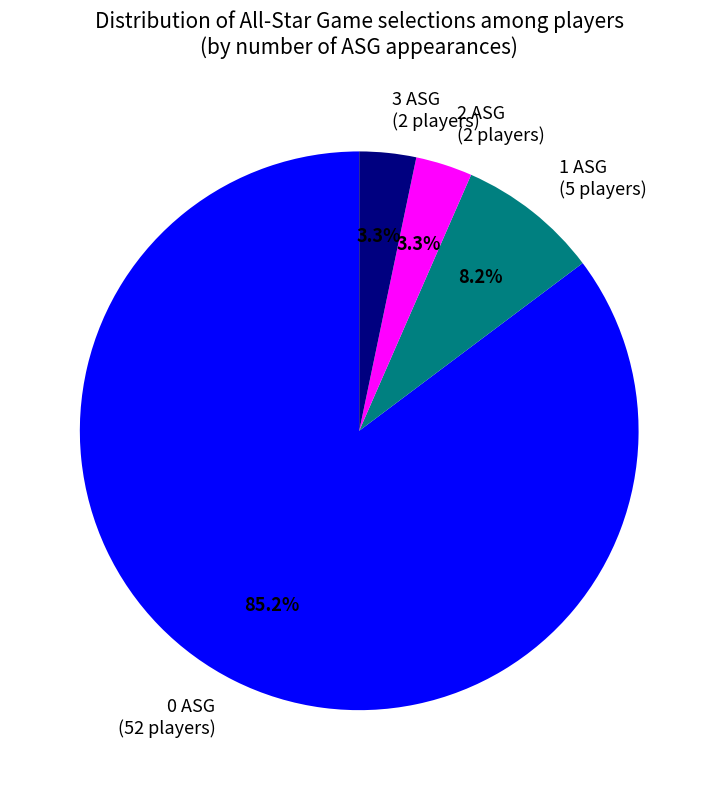

Do 3 ASG (2 players) and 0 ASG (52 players) together represent more than half of the pie?

Yes